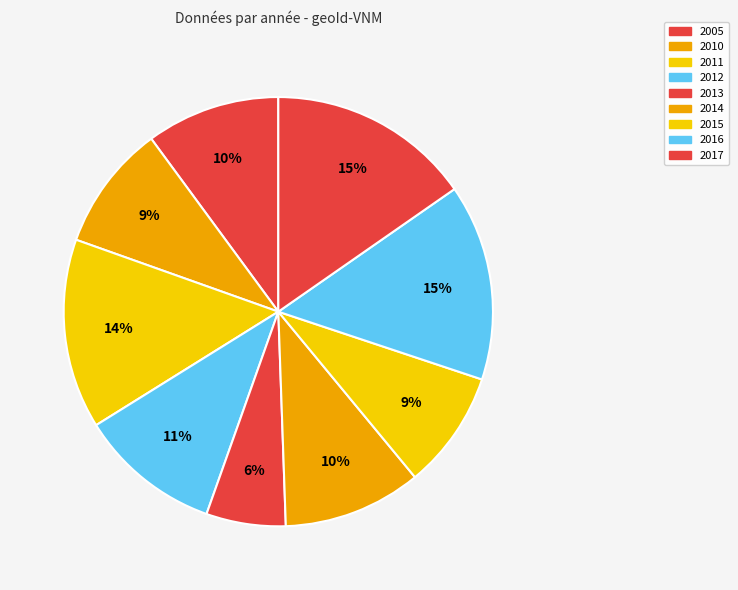

Which category has the biggest portion of the pie?

2017